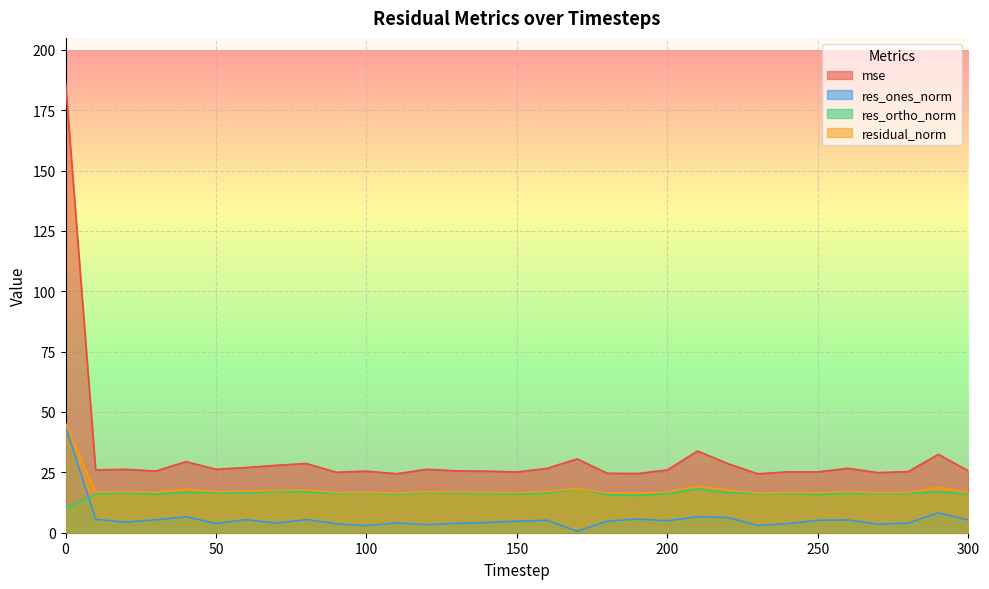

Reading left to right, extract all data points from this chart.

mse: 0=186.3	10=26.0	20=26.2	30=25.6	40=29.4	50=26.3	60=27.0	70=27.9	80=28.7	90=25.0	100=25.5	110=24.4	120=26.3	130=25.6	140=25.5	150=25.2	160=26.7	170=30.6	180=24.6	190=24.5	200=26.0	210=33.8	220=28.6	230=24.4	240=25.2	250=25.2	260=26.7	270=24.9	280=25.3	290=32.5	300=25.6
res_ones_norm: 0=44.2	10=5.5	20=4.4	30=5.3	40=6.6	50=3.8	60=5.4	70=4.0	80=5.5	90=3.7	100=2.9	110=4.0	120=3.4	130=3.9	140=4.2	150=4.8	160=5.1	170=0.6	180=4.8	190=5.7	200=5.0	210=6.6	220=6.3	230=3.0	240=3.8	250=5.2	260=5.3	270=3.5	280=4.0	290=8.3	300=5.2
res_ortho_norm: 0=10.0	10=16.0	20=16.4	30=15.9	40=16.7	50=16.6	60=16.4	70=17.1	80=16.9	90=16.2	100=16.5	110=15.9	120=16.7	130=16.3	140=16.2	150=15.9	160=16.3	170=18.3	180=15.7	190=15.4	200=16.2	210=18.1	220=16.6	230=16.1	240=16.2	250=15.8	260=16.3	270=16.2	280=16.2	290=17.0	300=15.9
residual_norm: 0=45.3	10=16.9	20=17.0	30=16.8	40=18.0	50=17.0	60=17.2	70=17.5	80=17.8	90=16.6	100=16.8	110=16.4	120=17.0	130=16.8	140=16.7	150=16.6	160=17.1	170=18.3	180=16.5	190=16.4	200=16.9	210=19.3	220=17.8	230=16.4	240=16.7	250=16.7	260=17.1	270=16.5	280=16.7	290=18.9	300=16.8